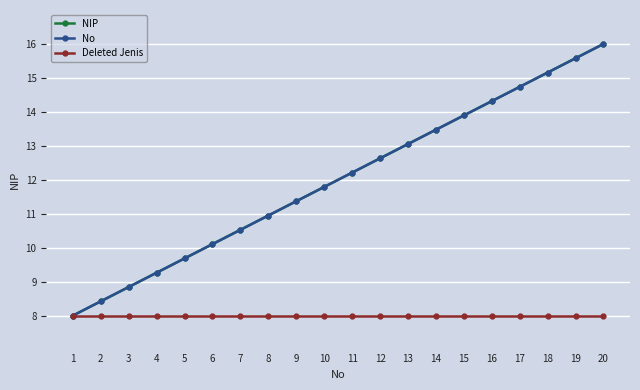

Reading left to right, transcribe all the data shown in this chart.

NIP: 8.0	8.4	8.8	9.3	9.7	10.1	10.5	10.9	11.4	11.8	12.2	12.6	13.1	13.5	13.9	14.3	14.7	15.2	15.6	16.0
No: 8.0	8.4	8.8	9.3	9.7	10.1	10.5	10.9	11.4	11.8	12.2	12.6	13.1	13.5	13.9	14.3	14.7	15.2	15.6	16.0
Deleted Jenis: 8.0	8.0	8.0	8.0	8.0	8.0	8.0	8.0	8.0	8.0	8.0	8.0	8.0	8.0	8.0	8.0	8.0	8.0	8.0	8.0